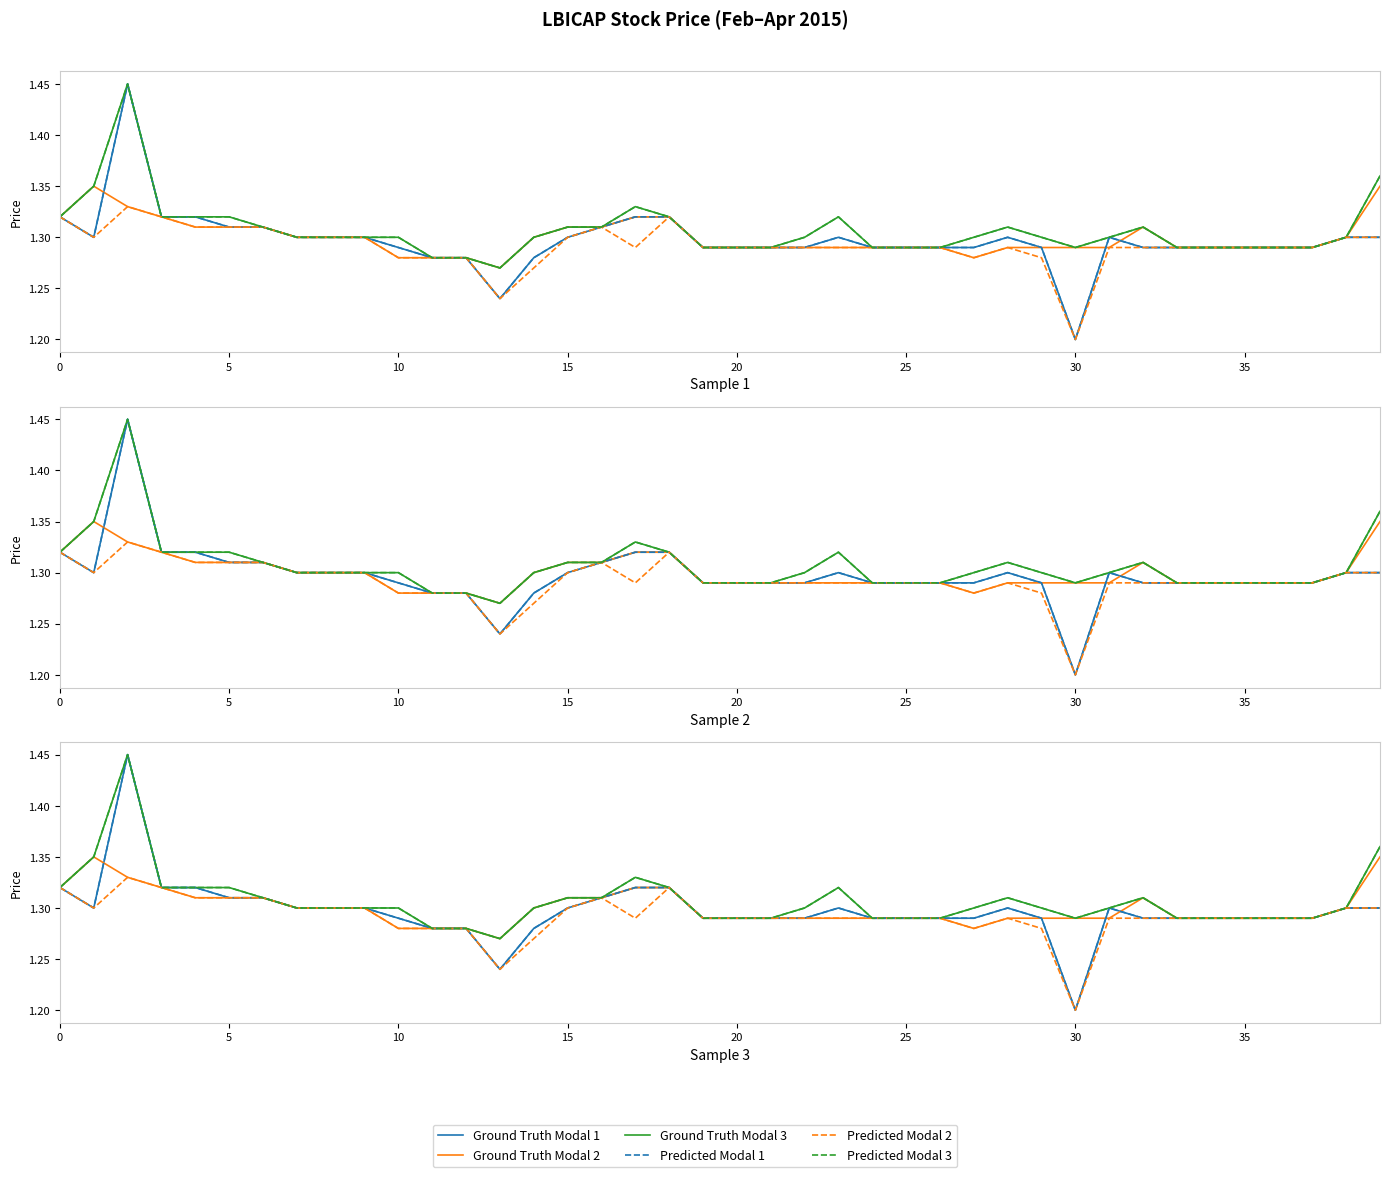

Between 30 and 34, which series saw the biggest shift?

Ground Truth Modal 1